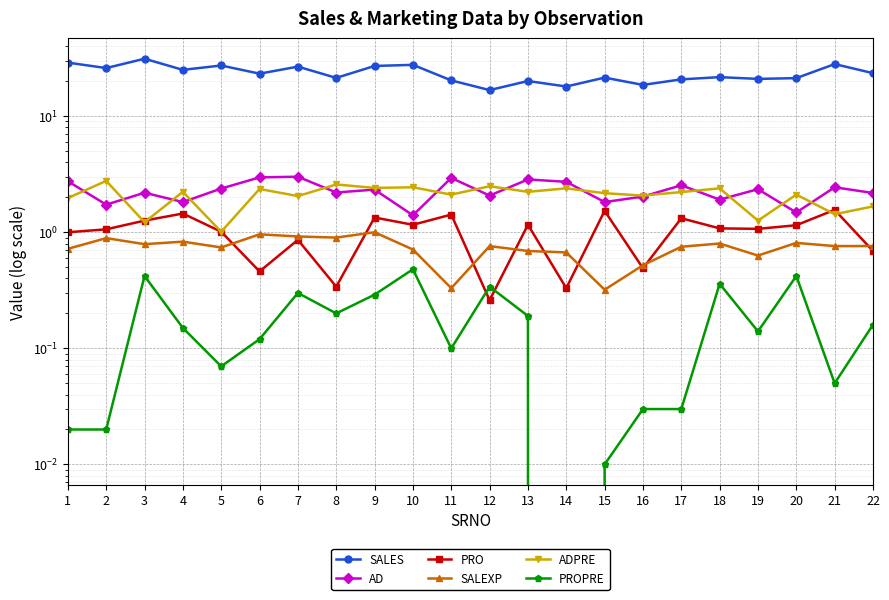

True or false: AD has more than 1 points higher than both neighbors.

True